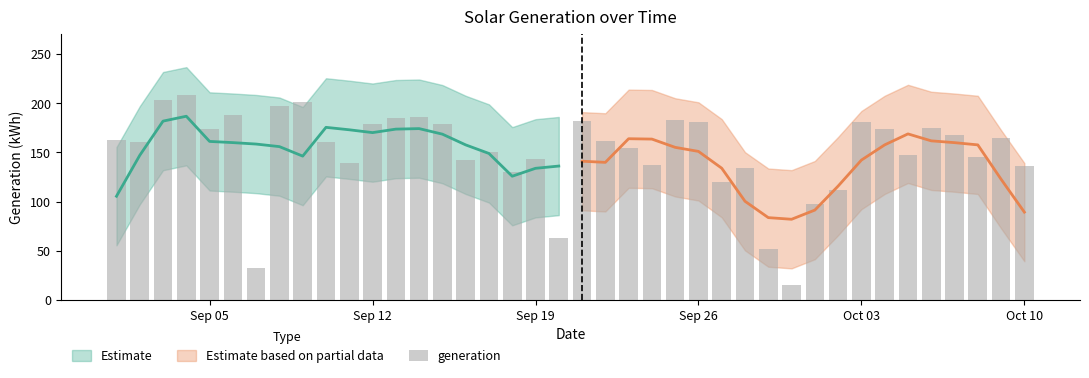

What is the maximum value shown in the chart?

208.3